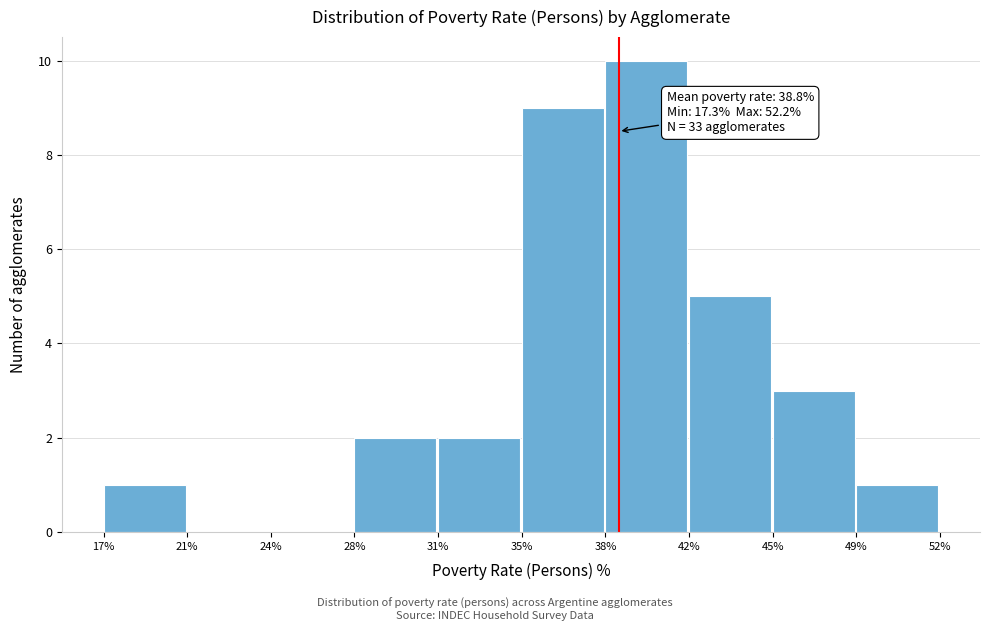

Over which range of the x-axis is the bar tallest?

38% to 42%